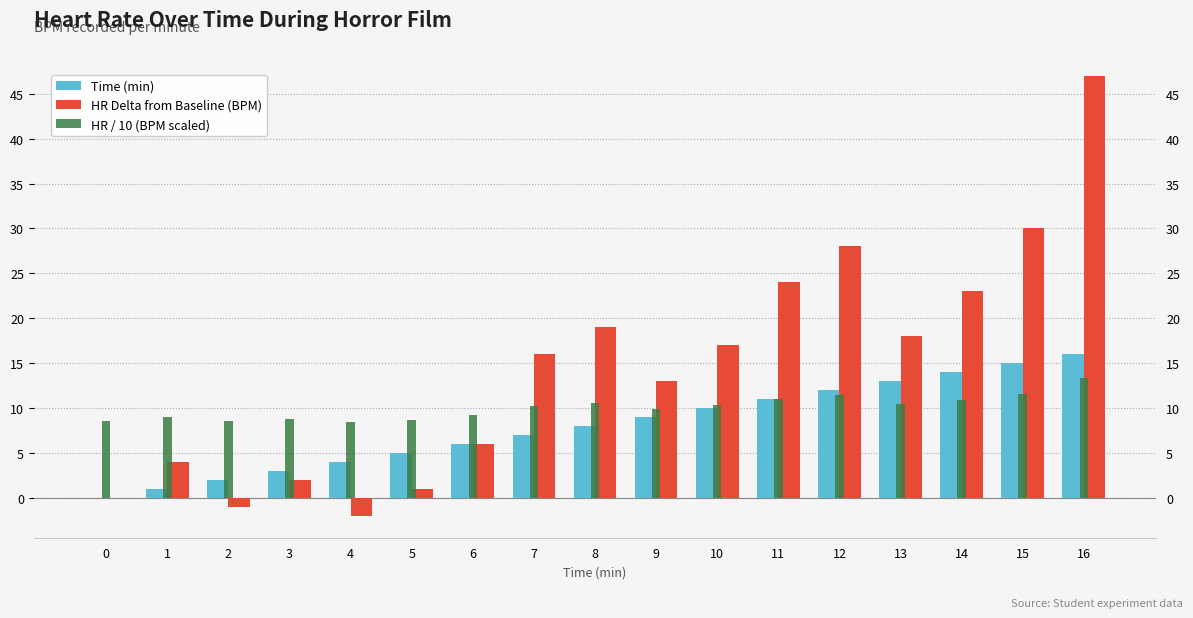

Reading right to left, what are all the values shown in this chart?

Time (min): 16=16.0	15=15.0	14=14.0	13=13.0	12=12.0	11=11.0	10=10.0	9=9.0	8=8.0	7=7.0	6=6.0	5=5.0	4=4.0	3=3.0	2=2.0	1=1.0	0=0.0
HR Delta from Baseline (BPM): 16=47.0	15=30.0	14=23.0	13=18.0	12=28.0	11=24.0	10=17.0	9=13.0	8=19.0	7=16.0	6=6.0	5=1.0	4=-2.0	3=2.0	2=-1.0	1=4.0	0=0.0
HR / 10 (BPM scaled): 16=13.3	15=11.6	14=10.9	13=10.4	12=11.4	11=11.0	10=10.3	9=9.9	8=10.5	7=10.2	6=9.2	5=8.7	4=8.4	3=8.8	2=8.5	1=9.0	0=8.6